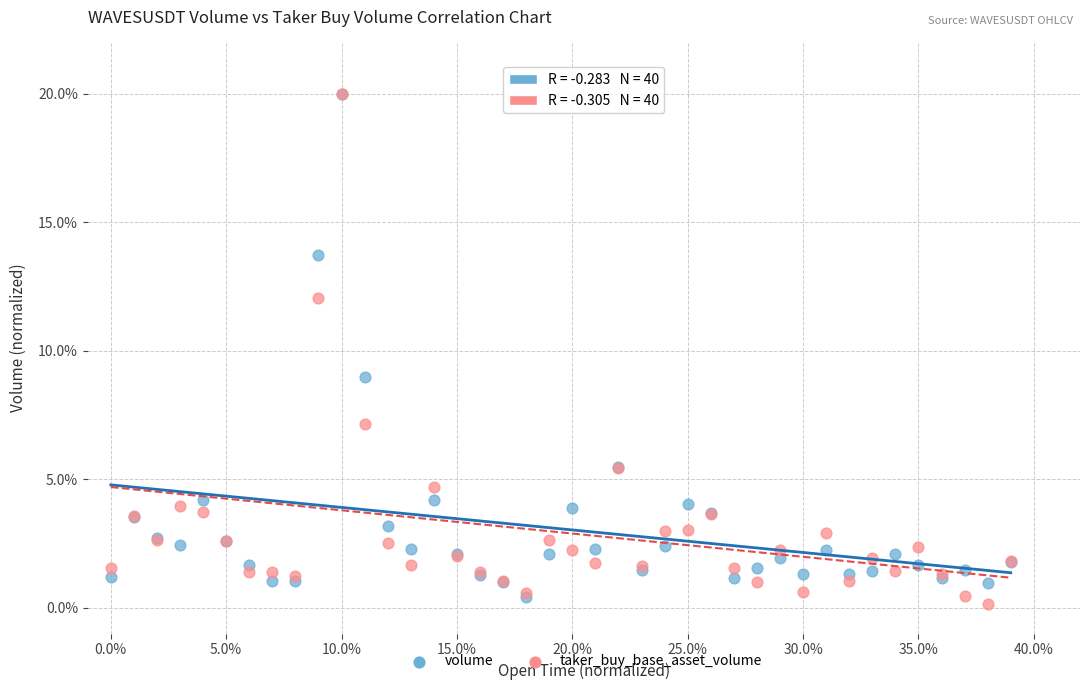

Across all series, what Y value is closest to 10?

9.0